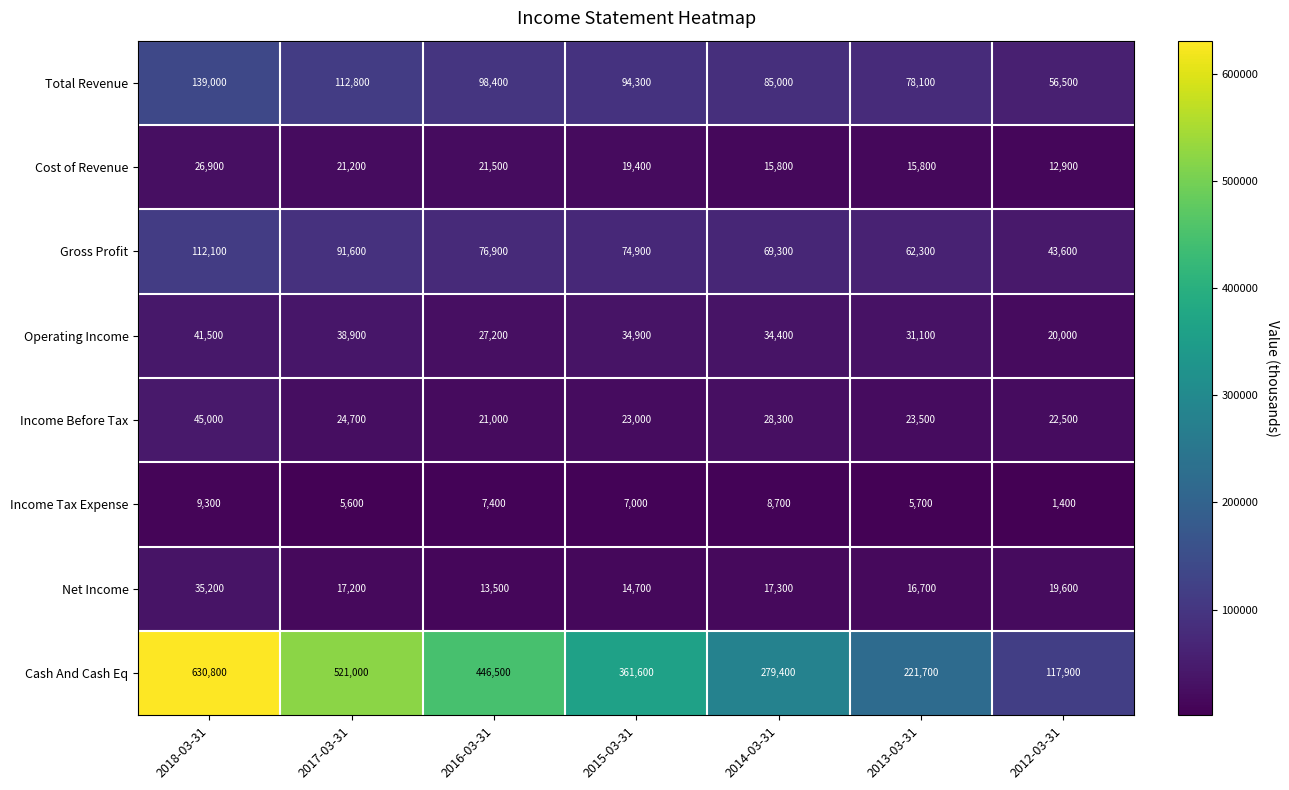

What is the difference between the second highest and minimum values in the Operating Income series?

18900